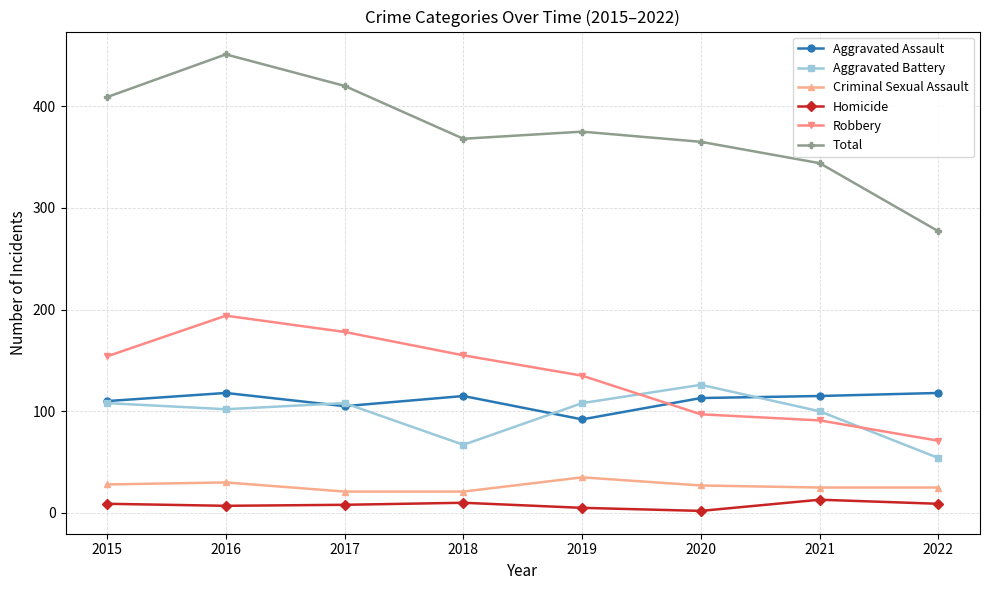

The Aggravated Assault series shows 25 at 2020. True or false?

False